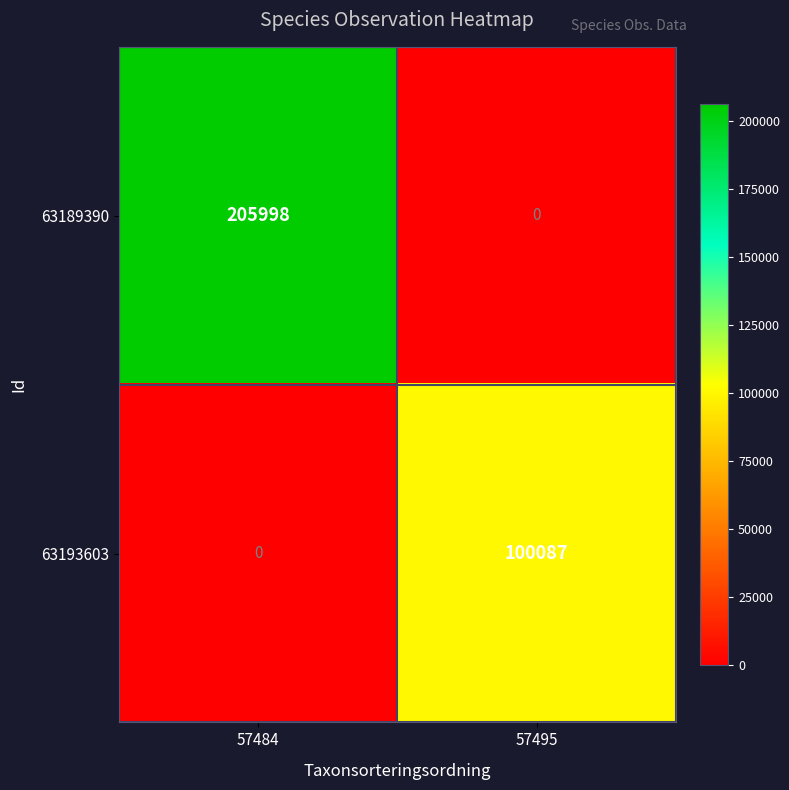

Read the 63189390 value at 57484, to the nearest 100.

206000